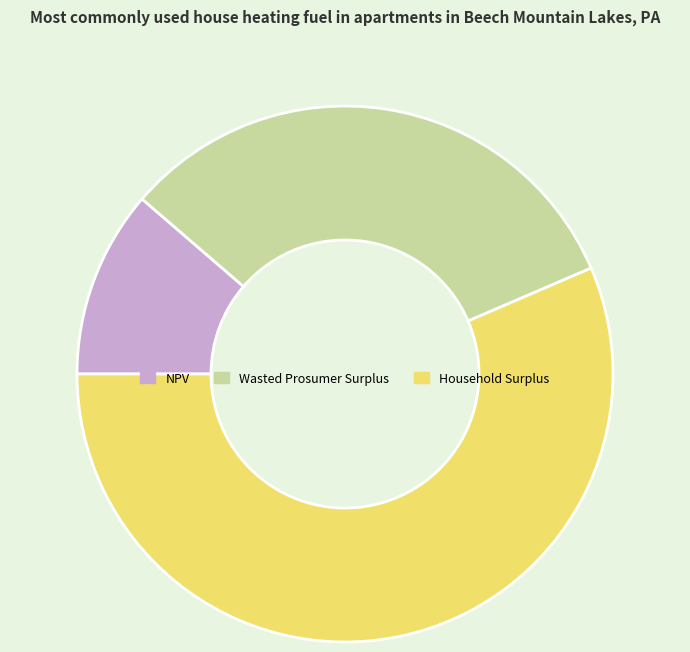

Is there a majority slice in this chart?

Yes